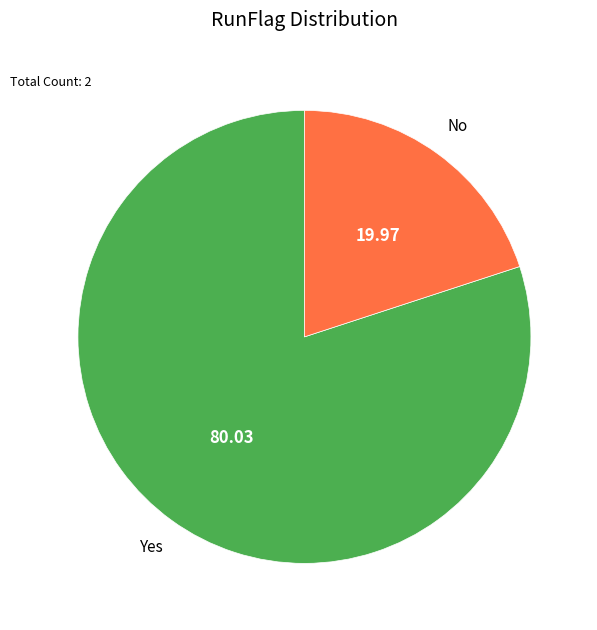

Between No and Yes, which is larger?

Yes